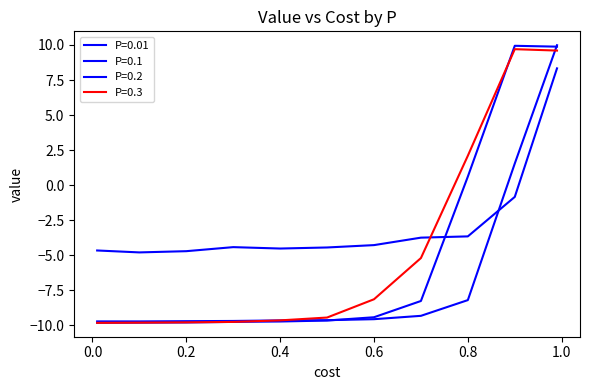

Reading right to left, list all the values displayed in this chart.

P=0.01: 0.99=8.3	0.9=-0.8	0.8=-3.7	0.7=-3.7	0.6=-4.3	0.5=-4.4	0.4=-4.5	0.3=-4.4	0.2=-4.7	0.1=-4.8	0.01=-4.7
P=0.1: 0.99=10.0	0.9=1.5	0.8=-8.2	0.7=-9.3	0.6=-9.6	0.5=-9.6	0.4=-9.6	0.3=-9.7	0.2=-9.7	0.1=-9.7	0.01=-9.7
P=0.2: 0.99=9.9	0.9=9.9	0.8=0.6	0.7=-8.3	0.6=-9.4	0.5=-9.7	0.4=-9.7	0.3=-9.8	0.2=-9.8	0.1=-9.8	0.01=-9.8
P=0.3: 0.99=9.6	0.9=9.7	0.8=2.1	0.7=-5.2	0.6=-8.1	0.5=-9.4	0.4=-9.6	0.3=-9.8	0.2=-9.8	0.1=-9.8	0.01=-9.8